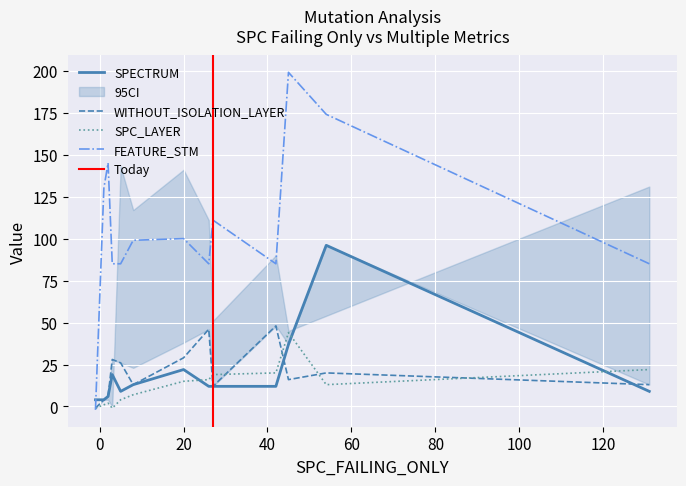

Which series changed the most between -1 and 42?

FEATURE_STM